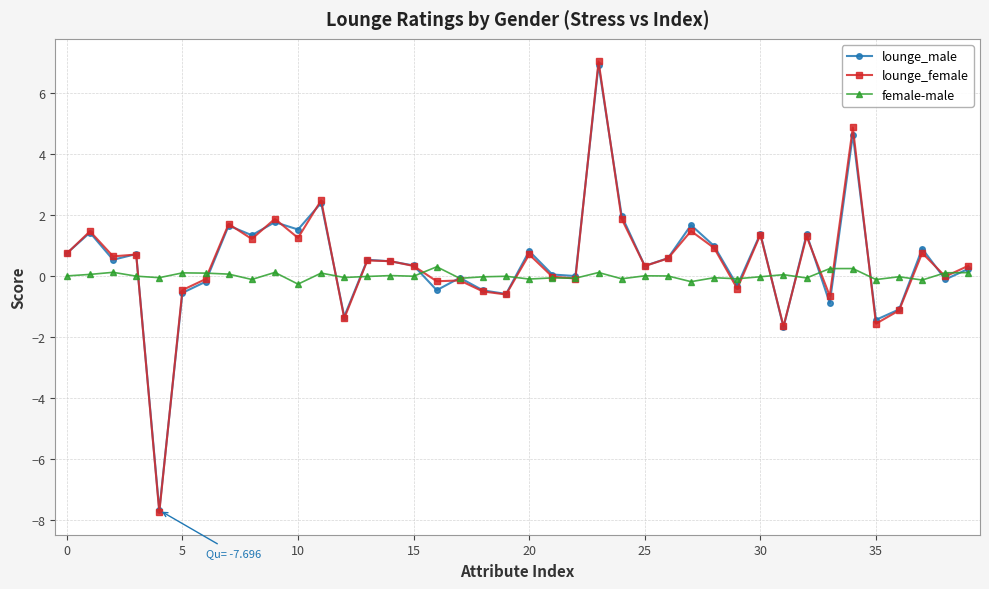

True or false: female-male has more than 1 interior local peaks.

True